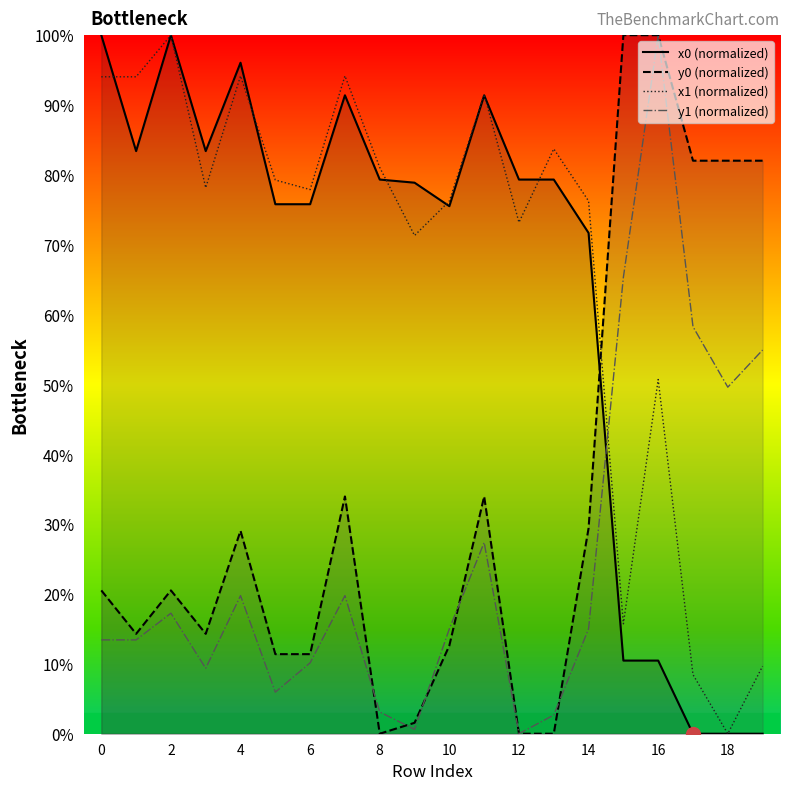

What is the maximum value for x1 (normalized)?

100.0